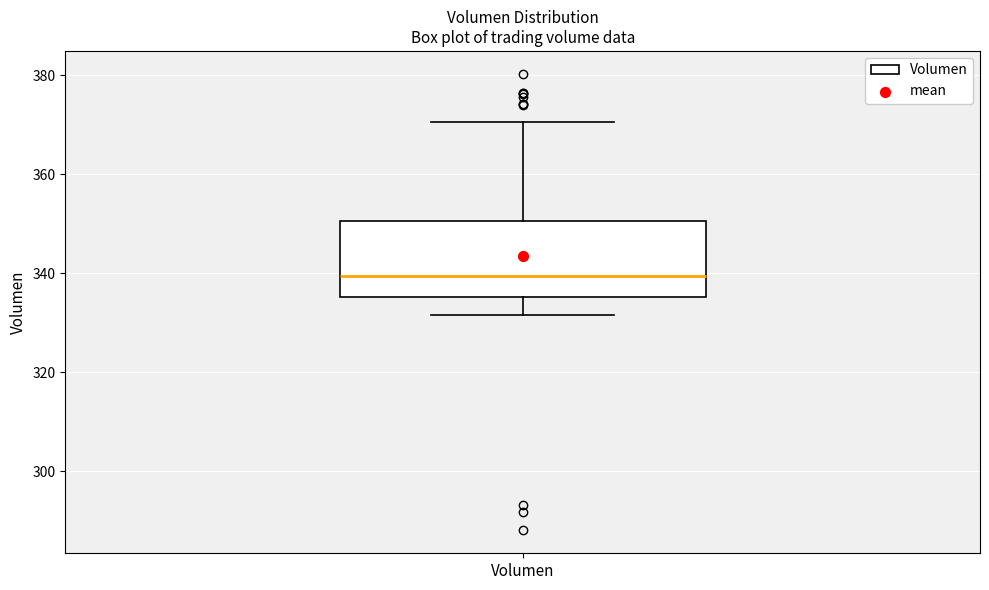

Where is the lower edge of the box for Volumen on the y-axis? The values are not printed on the chart, so give them approximately, as read against the axis.

336